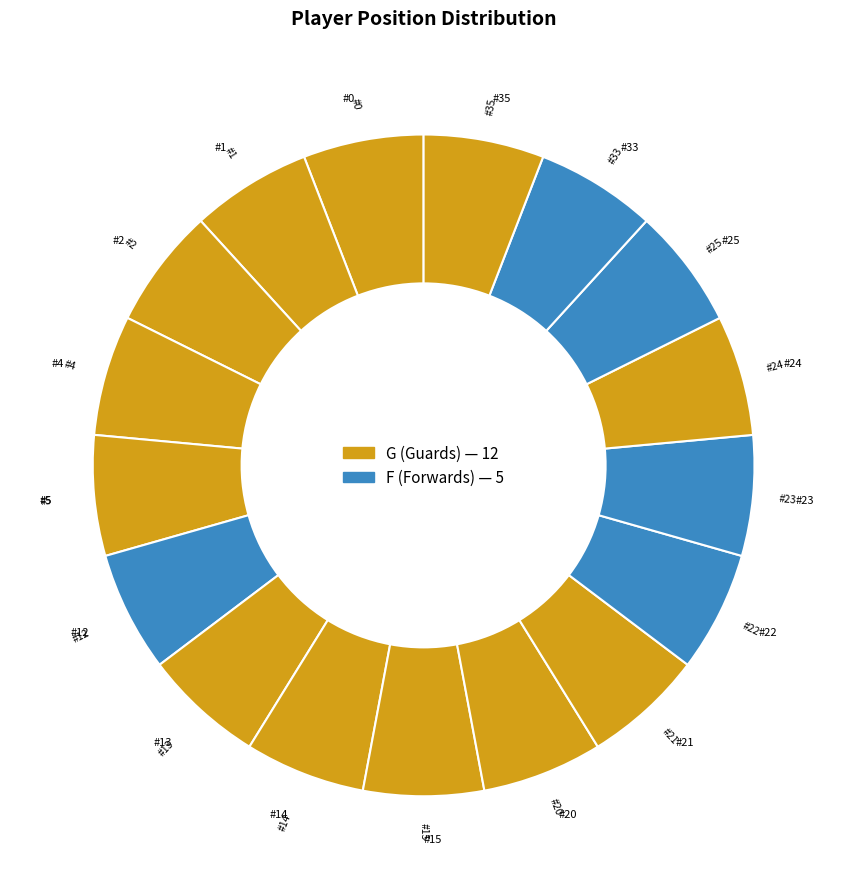

How many segments does this pie chart have?

17